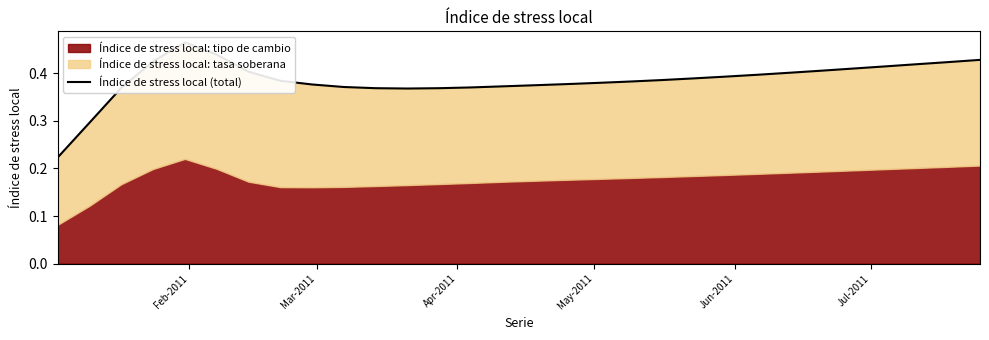

Count the number of categories in the chart.

30